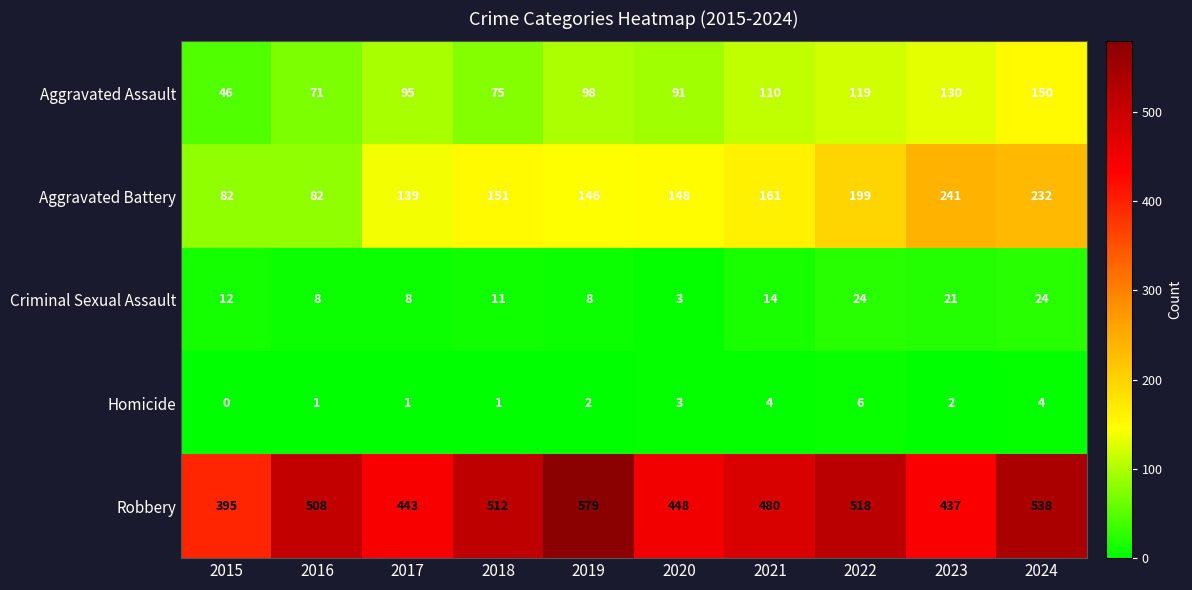

At which category does the chart reach its peak across all series?

2019